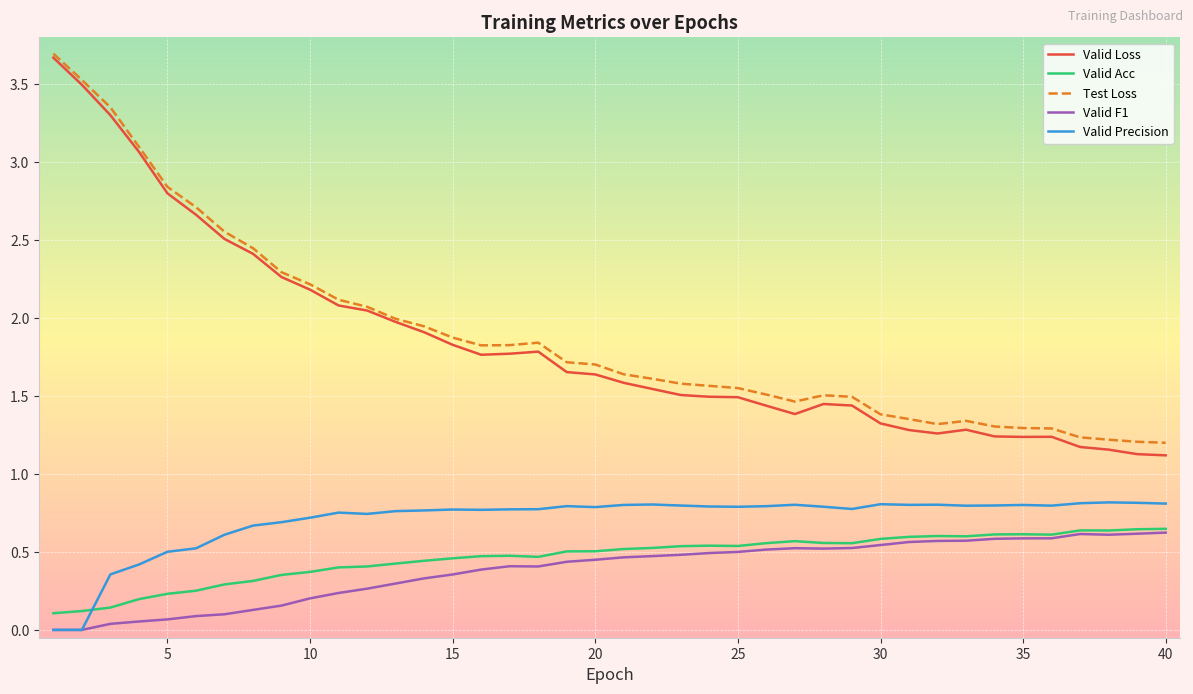

What is the greatest value displayed?

3.7